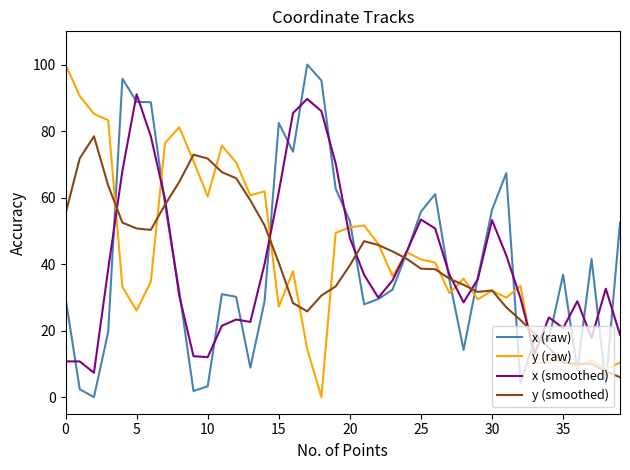

What is the greatest value displayed?

100.0